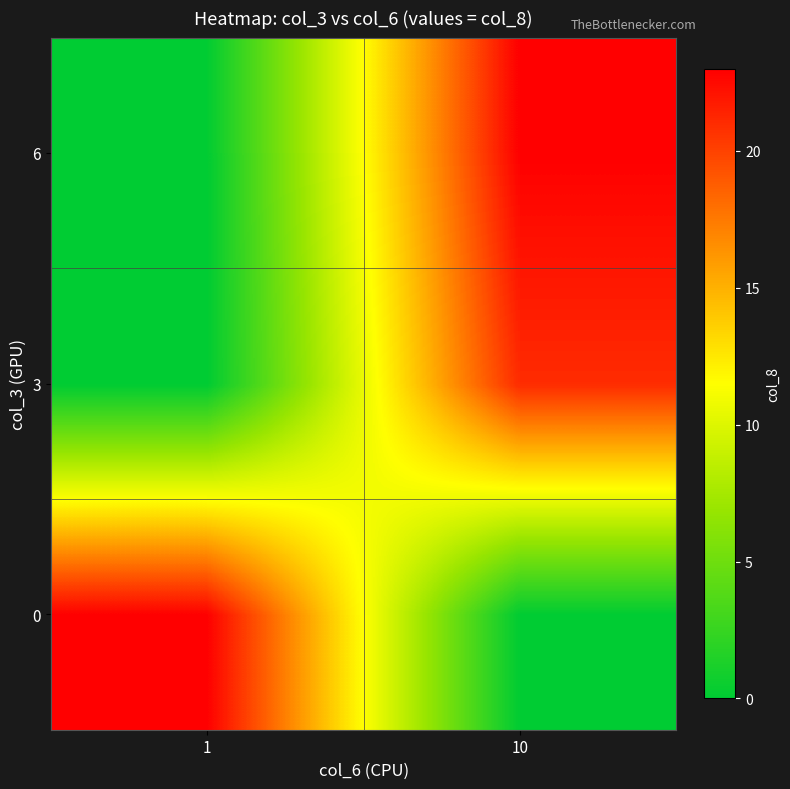

Reading right to left, list all the values displayed in this chart.

0: 10=0	1=23
3: 10=21	1=0
6: 10=23	1=0